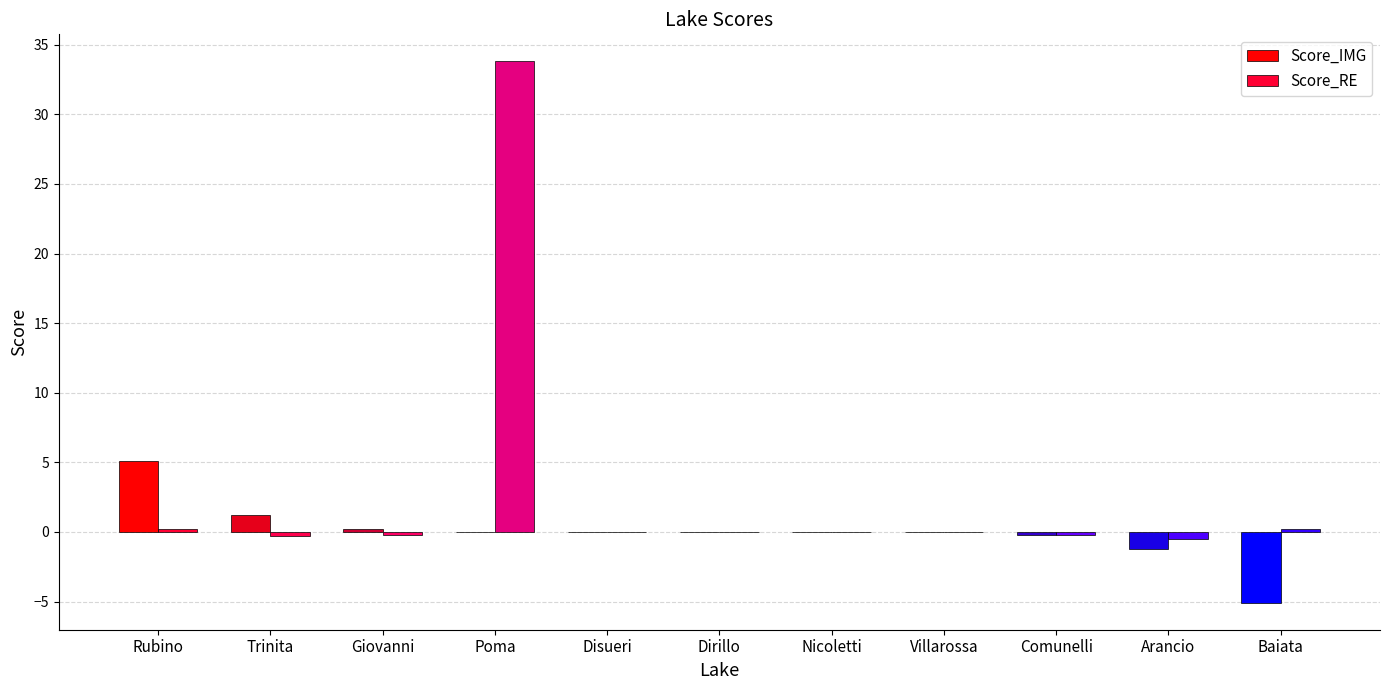

Is it true that Score_RE equals -0.4 at Trinita?

False